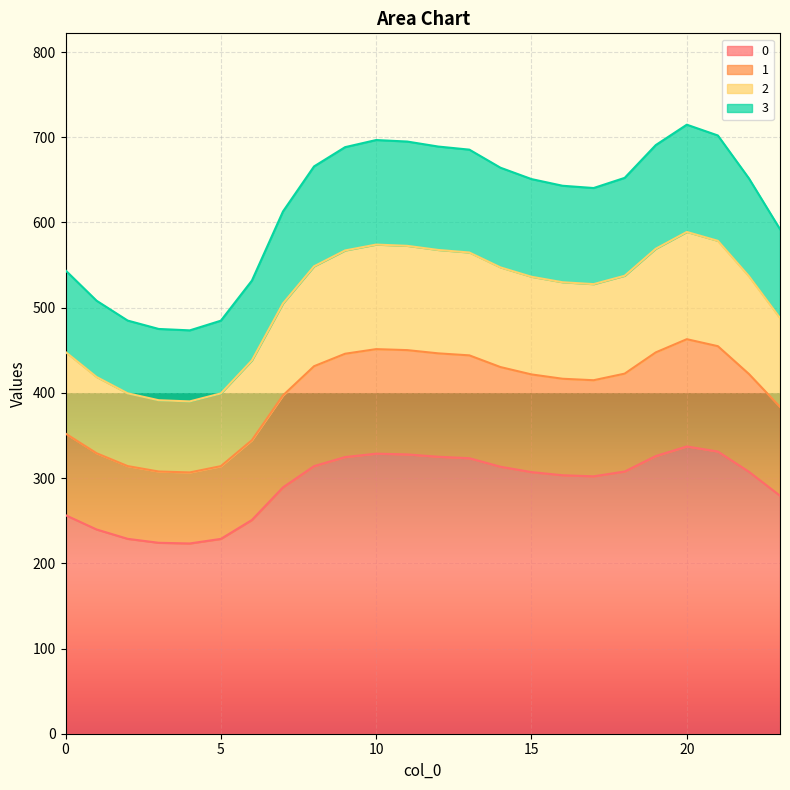

Where is the first local maximum for 3?

10